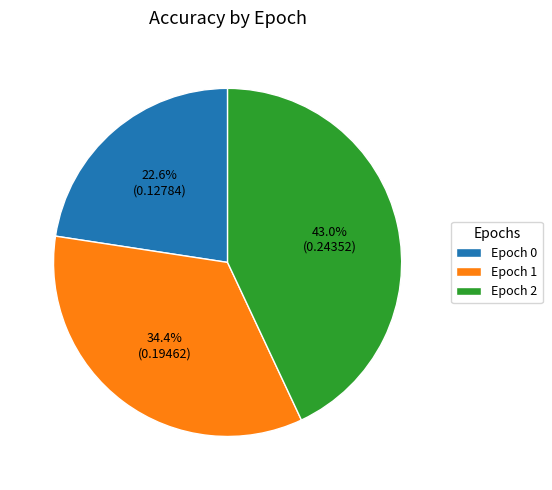

To the nearest percent, what is the average slice percentage?

33%